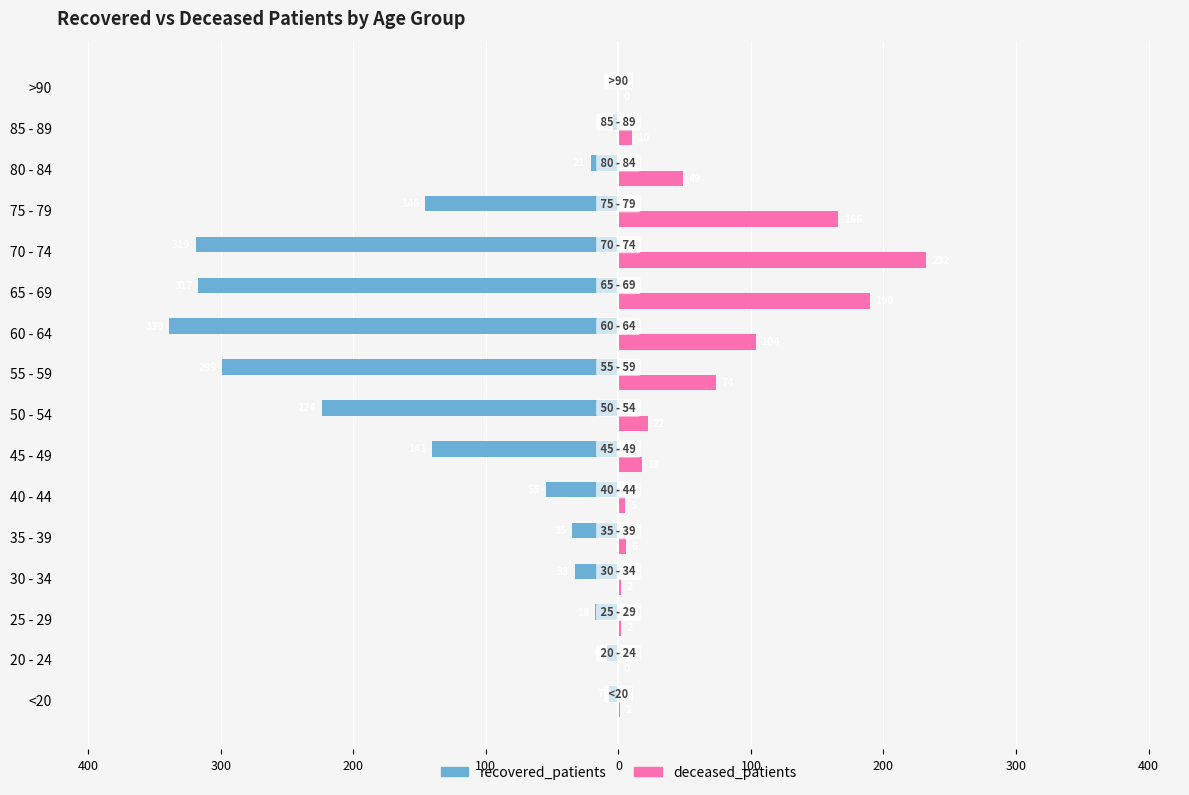

What are all the series names shown in the legend?

recovered_patients, deceased_patients